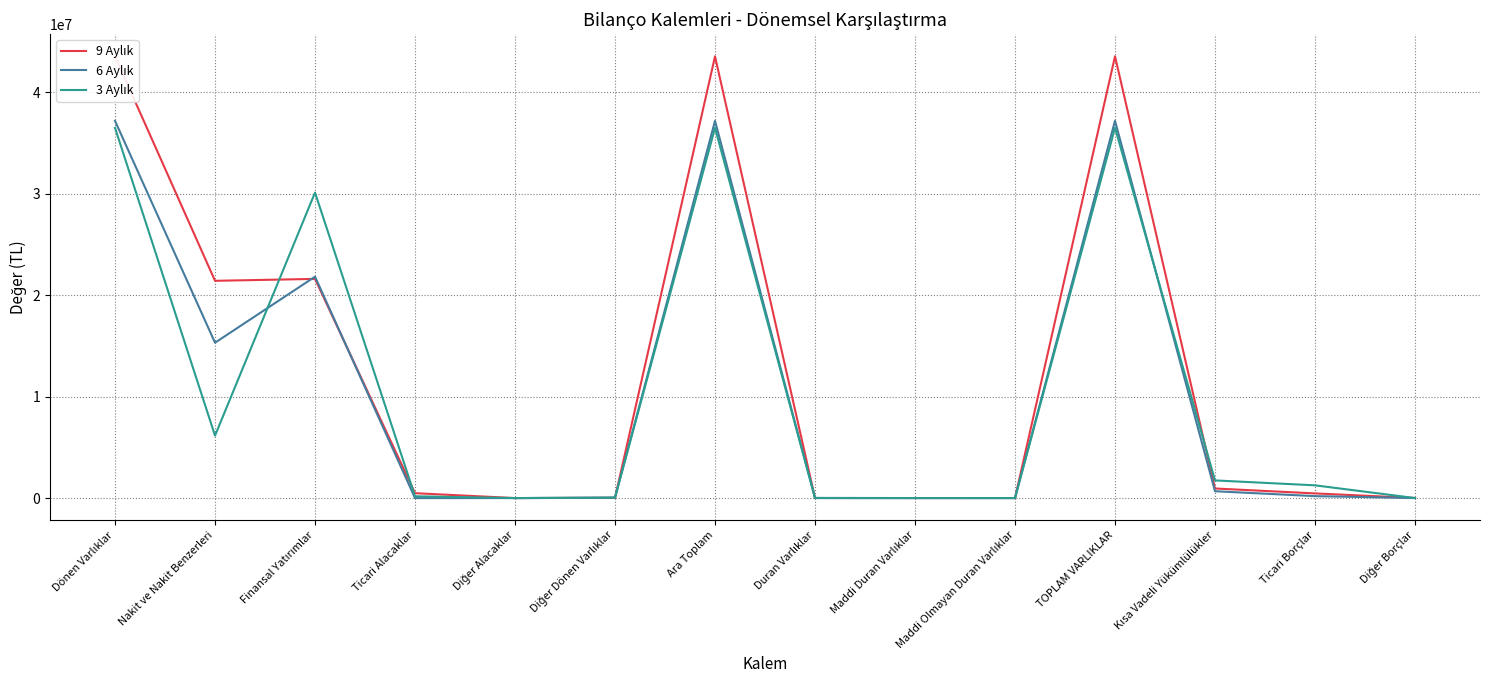

What is the greatest value displayed?

43525995